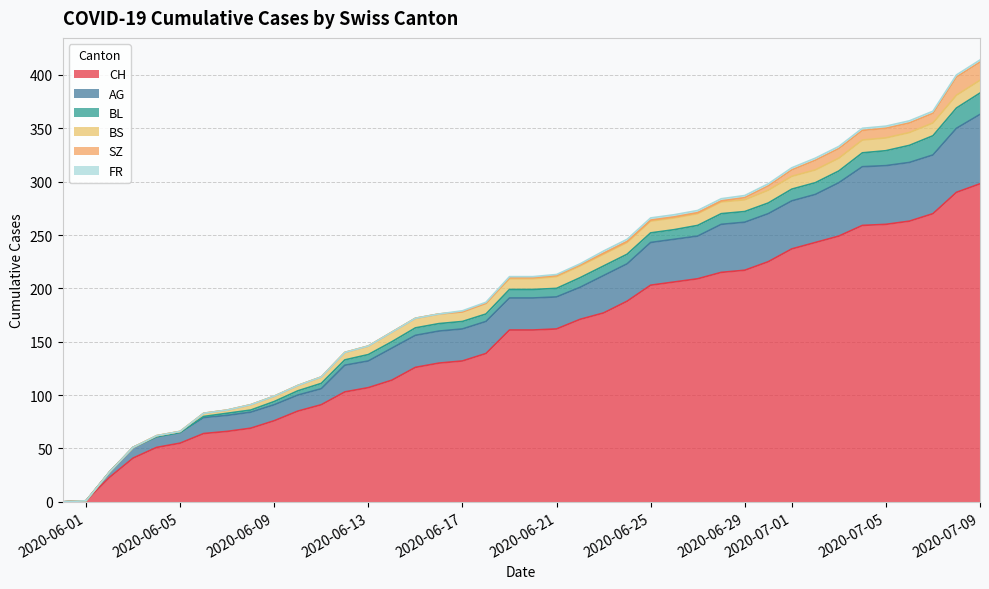

Which series has the widest spread of values?

CH